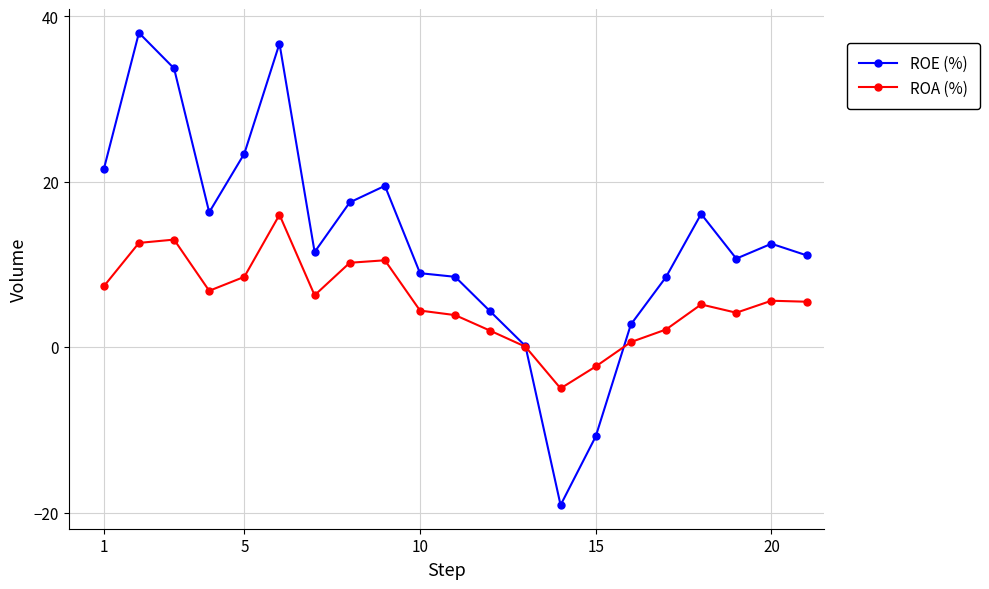

What is the value of the ROE (%) point at the 5th from the left?

23.4